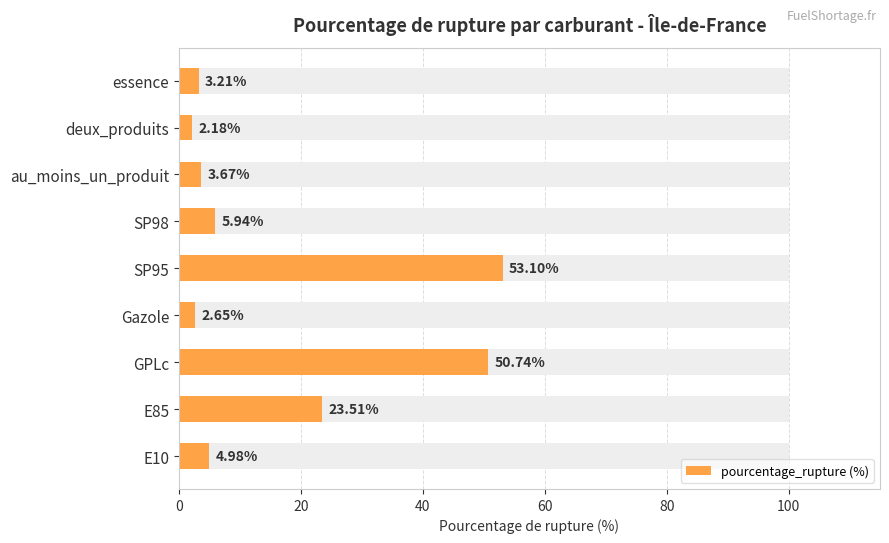

Reading left to right, what are all the values shown in this chart?

5.0	23.5	50.7	2.6	53.1	5.9	3.7	2.2	3.2